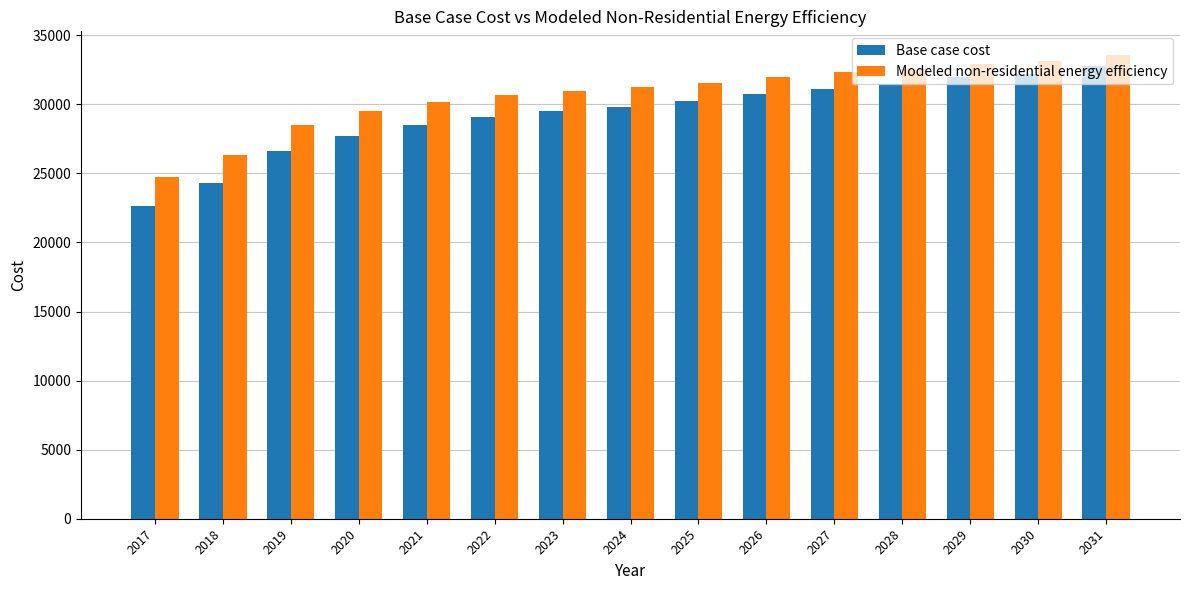

Reading left to right, what are all the values shown in this chart?

Base case cost: 2017=22657.9	2018=24312.3	2019=26607.1	2020=27727.8	2021=28474.9	2022=29061.9	2023=29488.9	2024=29809.1	2025=30236.0	2026=30716.3	2027=31143.2	2028=31463.4	2029=31943.7	2030=32210.6	2031=32744.2
Modeled non-residential energy efficiency: 2017=24746.8	2018=26298.2	2019=28491.7	2020=29514.7	2021=30166.8	2022=30661.2	2023=30997.8	2024=31229.9	2025=31570.6	2026=31966.7	2027=32311.5	2028=32551.5	2029=32953.3	2030=33143.8	2031=33602.5